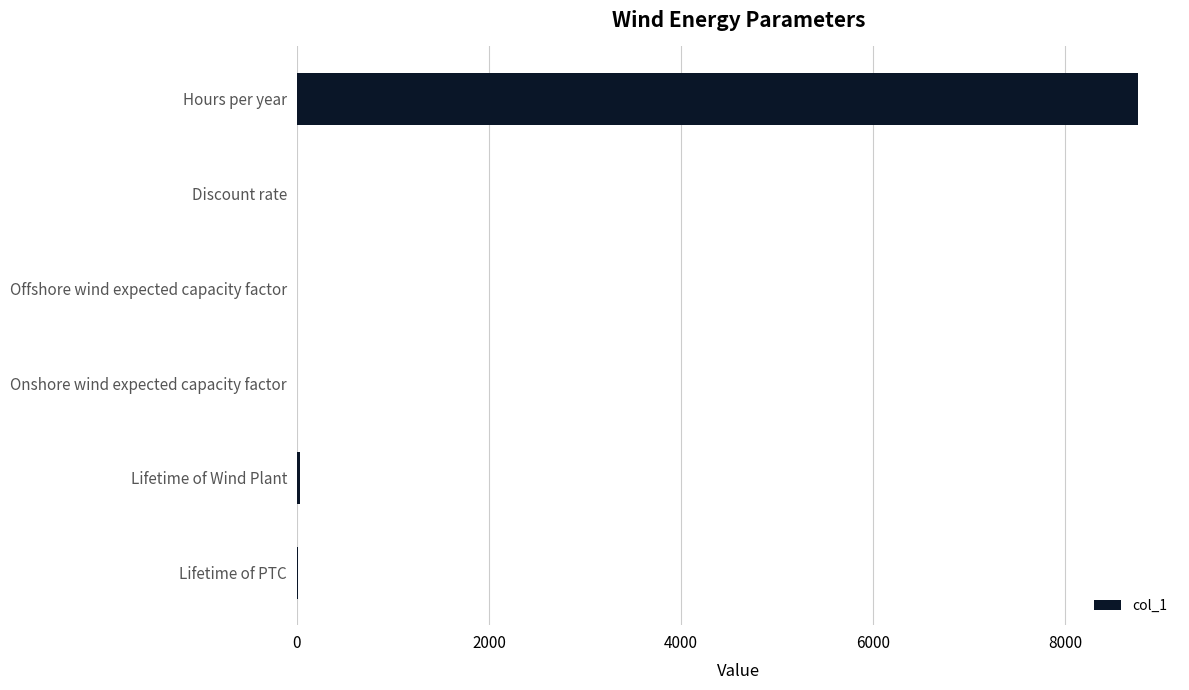

What is the greatest value displayed?

8760.0